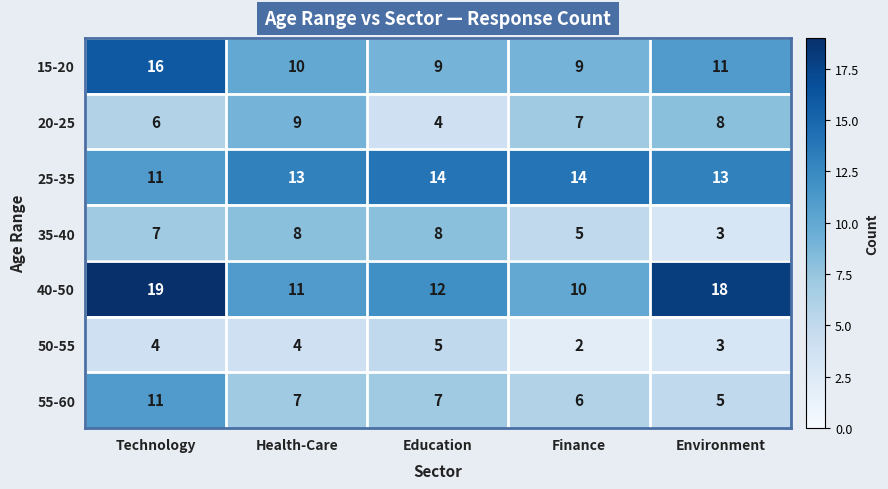

What is the difference between the maximum and minimum values in the 40-50 series?

9